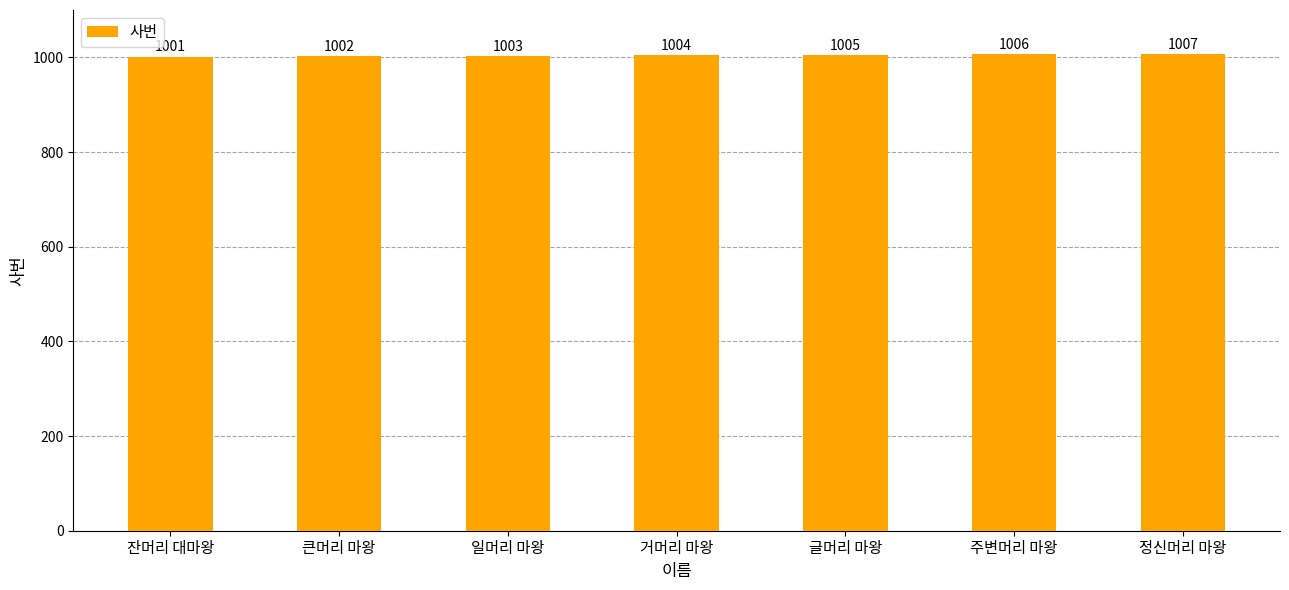

What is the average value?

1004